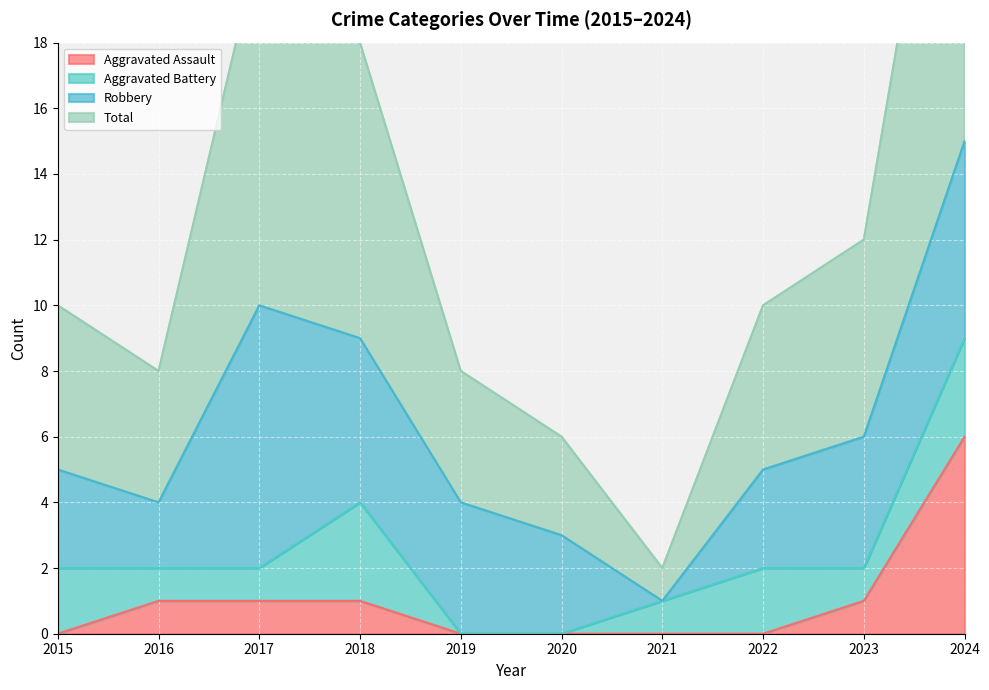

What is the difference between the second highest and minimum values in the Total series?

19